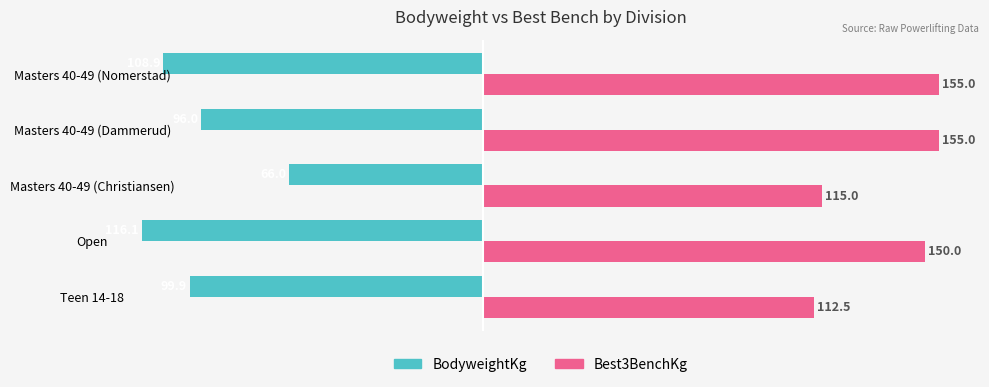

What is the difference between the second highest and minimum values in the BodyweightKg series?

20.1